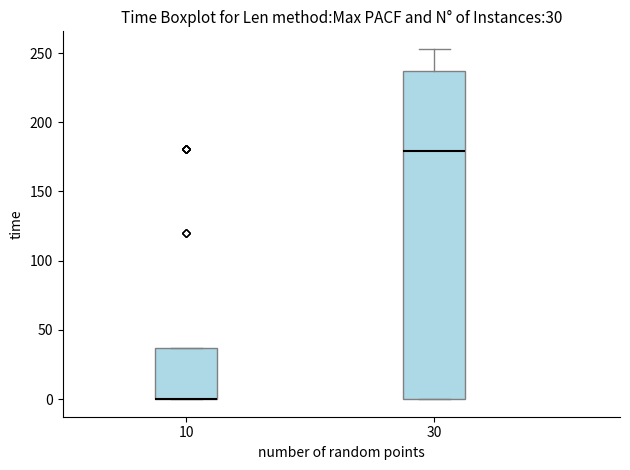

Comparing the boxes themselves (not the whiskers), which one is the tallest?

30